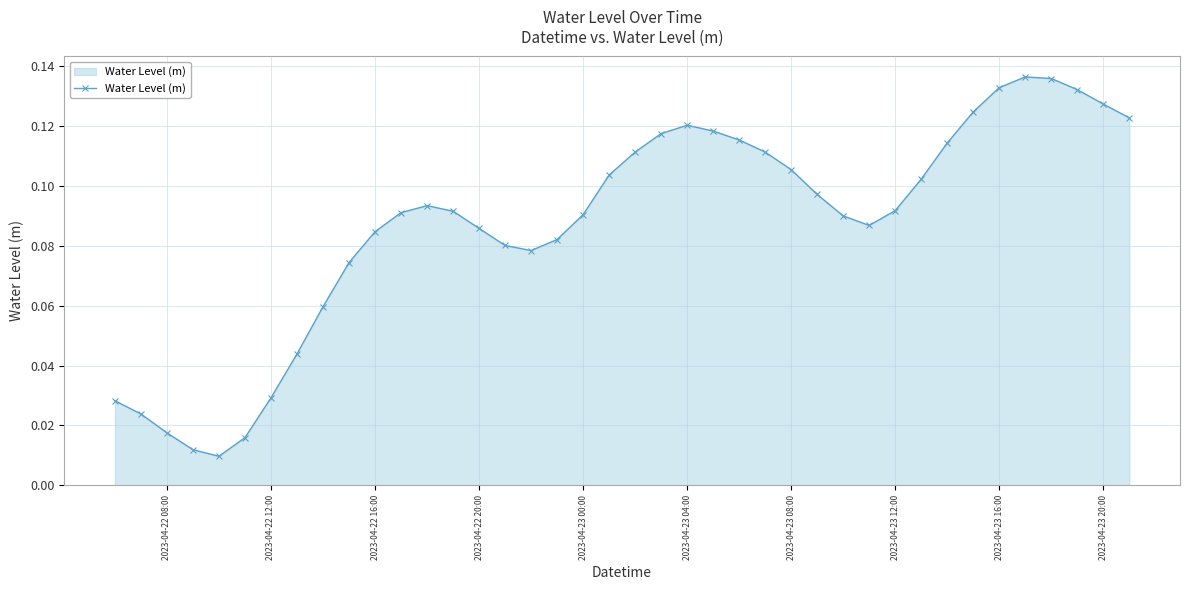

How many lines are shown in the chart?

1